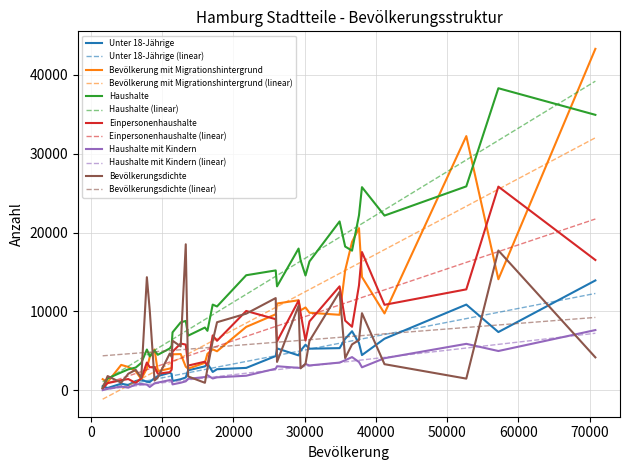

What is the maximum value shown in the chart?

43289.0